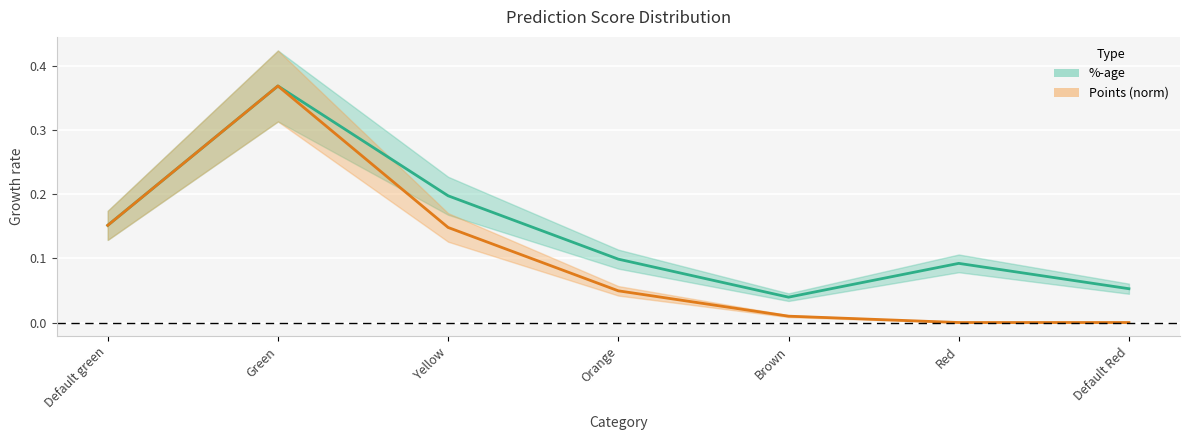

True or false: %-age center has a value of 0.5 at Green.

False